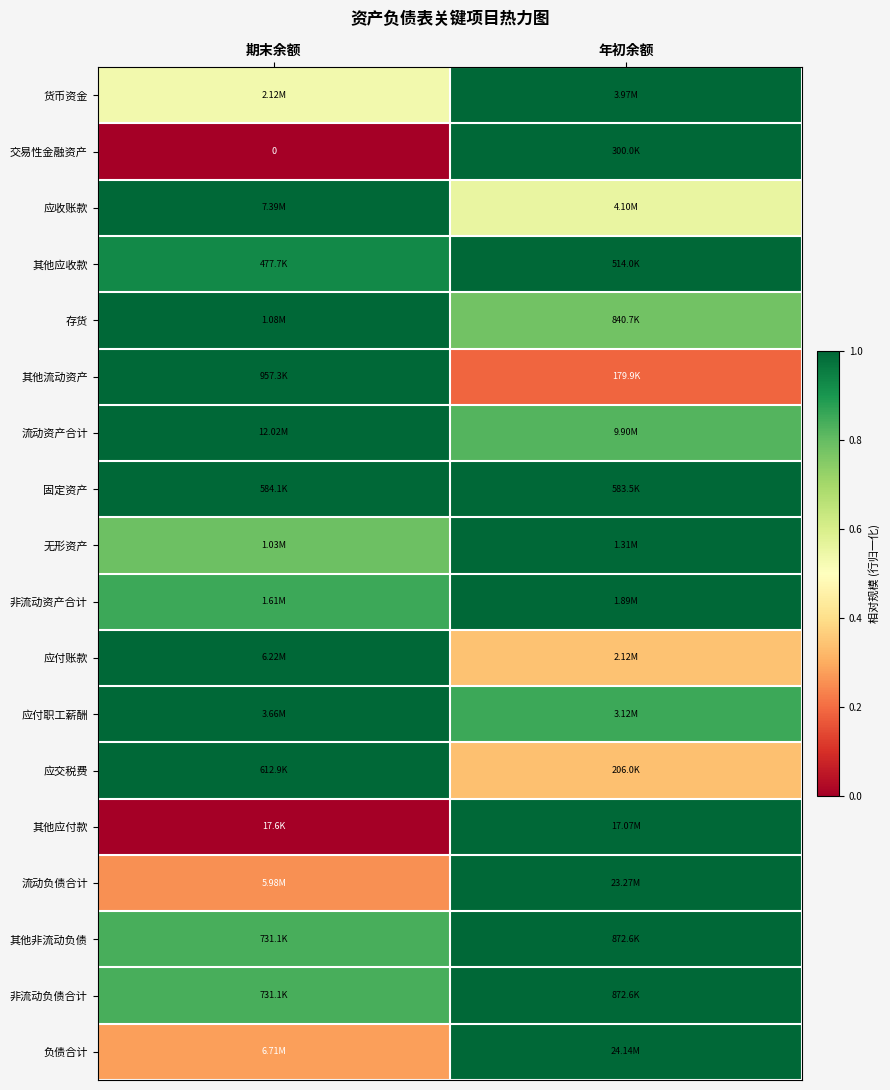

Is it true that 无形资产 equals 1.0 at 年初余额?

True